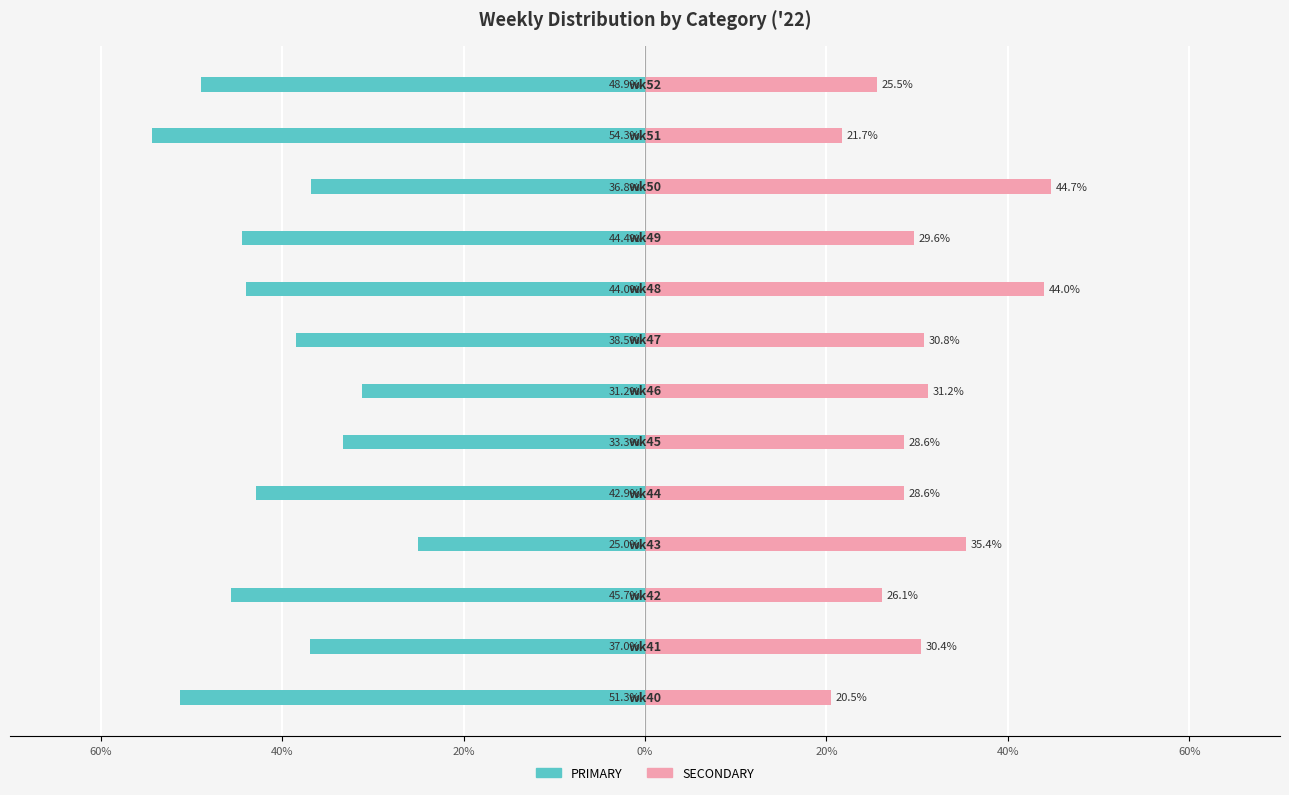

Reading right to left, list all the values displayed in this chart.

PRIMARY: -48.9	-54.3	-36.8	-44.4	-44.0	-38.5	-31.2	-33.3	-42.9	-25.0	-45.7	-37.0	-51.3
SECONDARY: 25.5	21.7	44.7	29.6	44.0	30.8	31.2	28.6	28.6	35.4	26.1	30.4	20.5